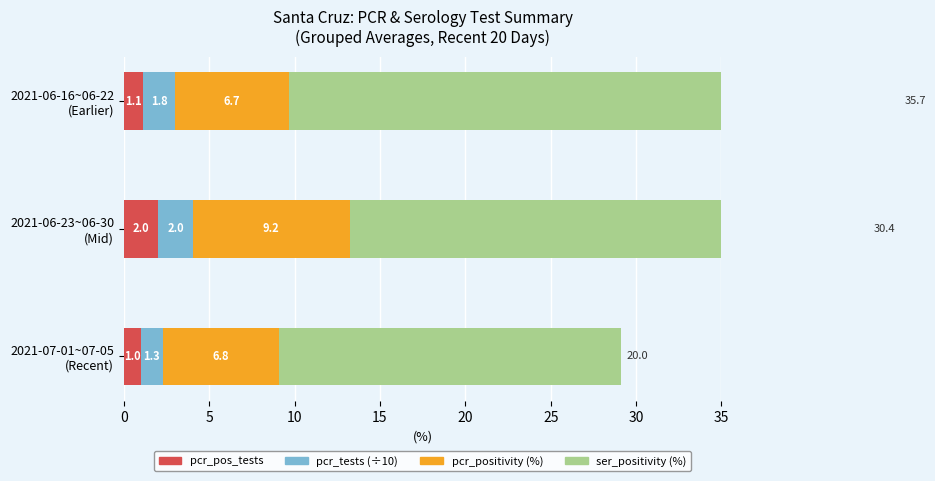

What is the difference between the second highest and minimum values in the pcr_positivity (%) series?

0.1